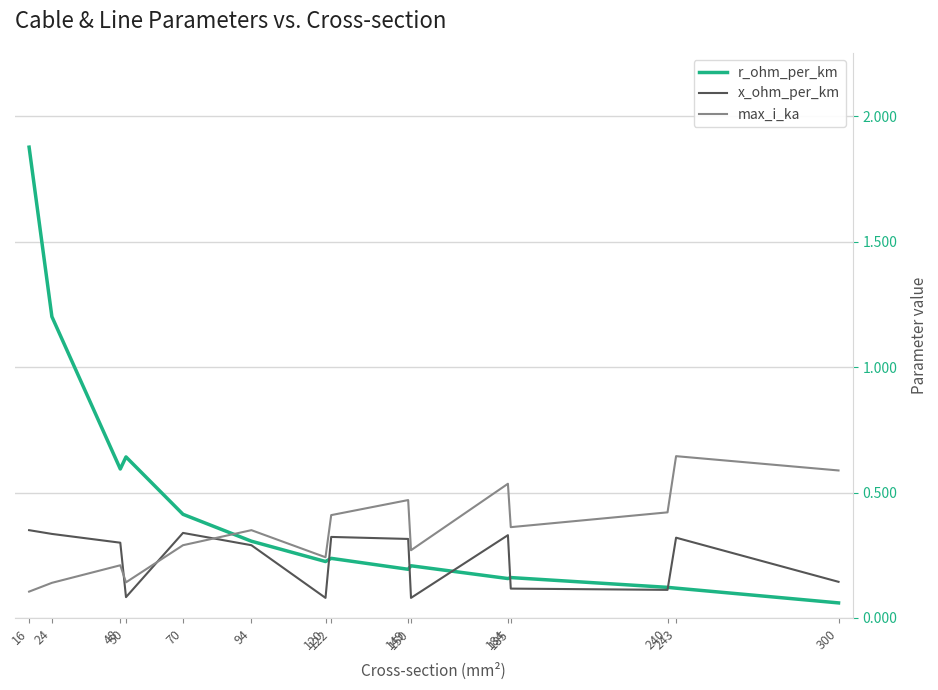

What are all the series names shown in the legend?

r_ohm_per_km, x_ohm_per_km, max_i_ka